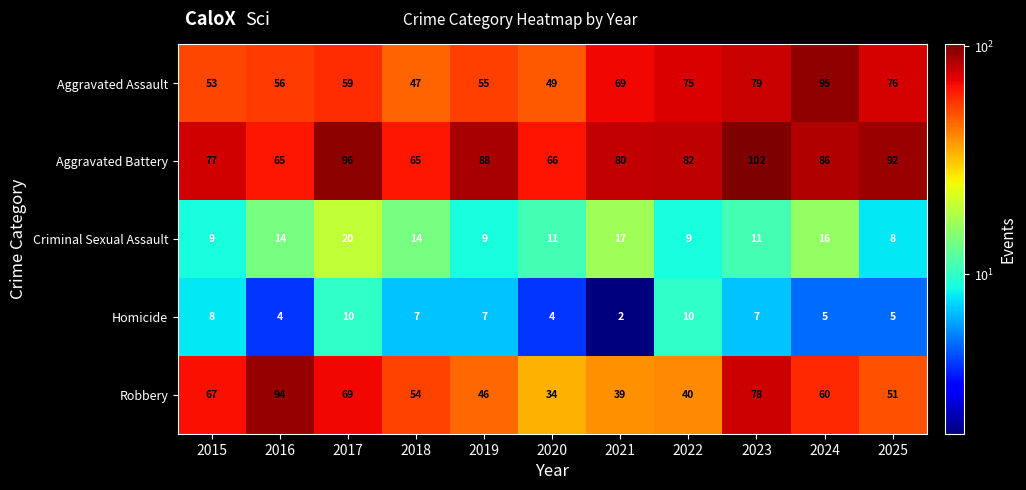

What is the total value across all series at 2023?

277